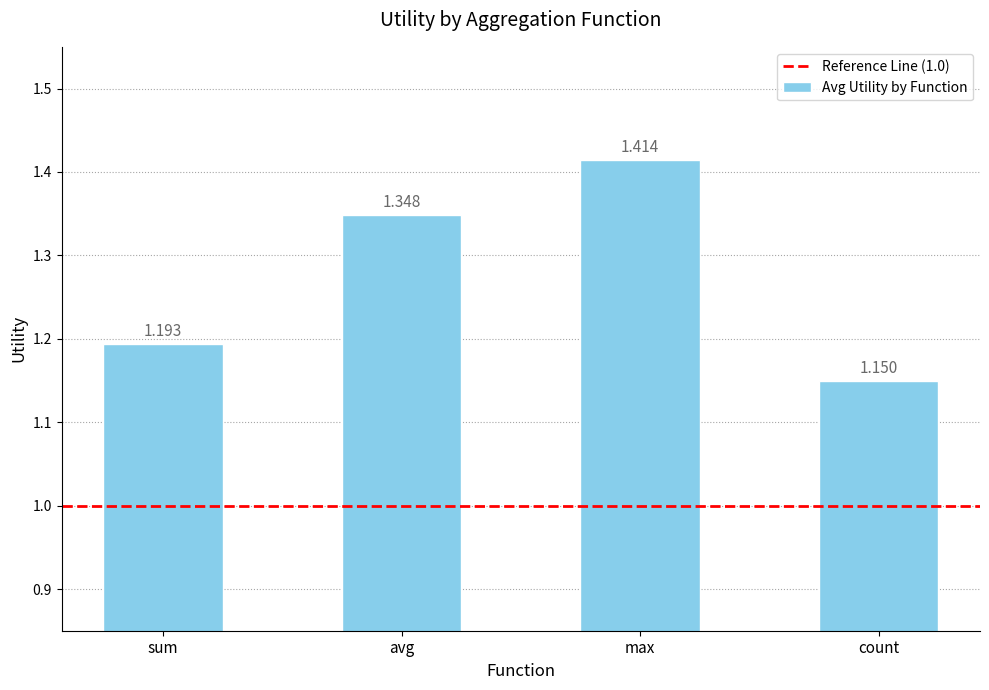

Where is the data nearest to the value 1?

count